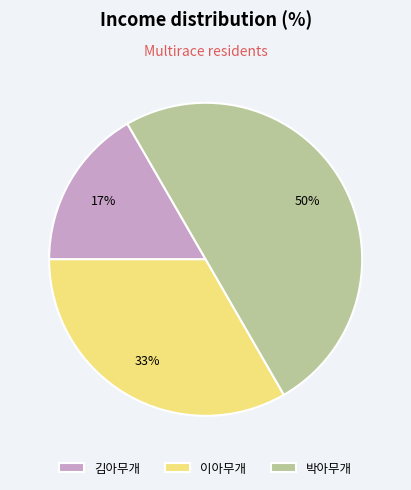

Do 박아무개 and 김아무개 together represent more than half of the pie?

Yes